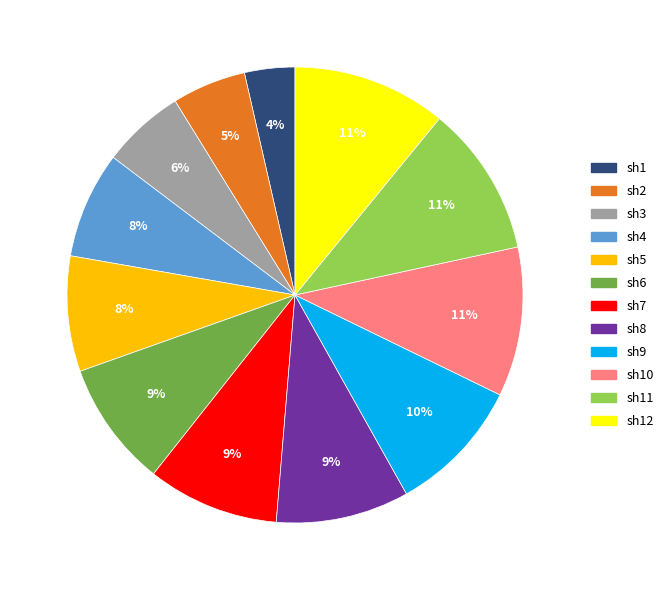

Is there any slice that represents more than half of the pie?

No